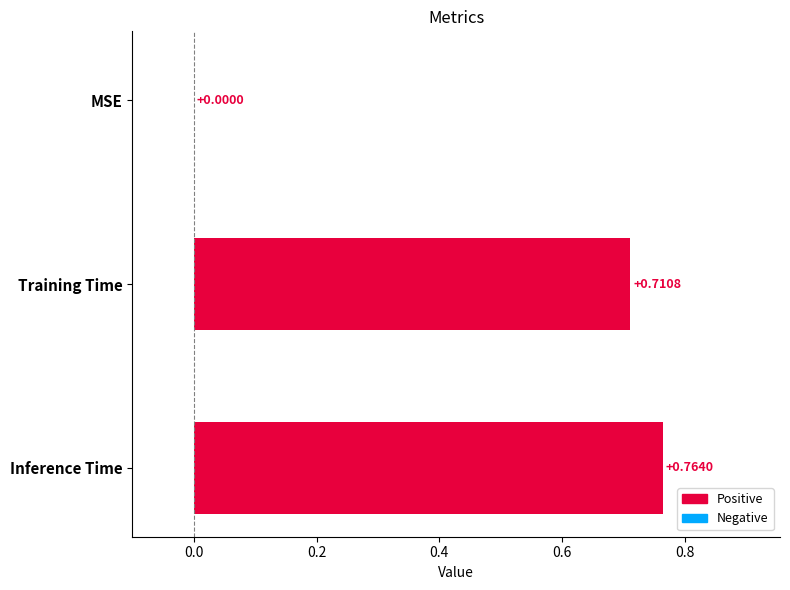

Which label corresponds to the largest value in the chart?

Inference Time